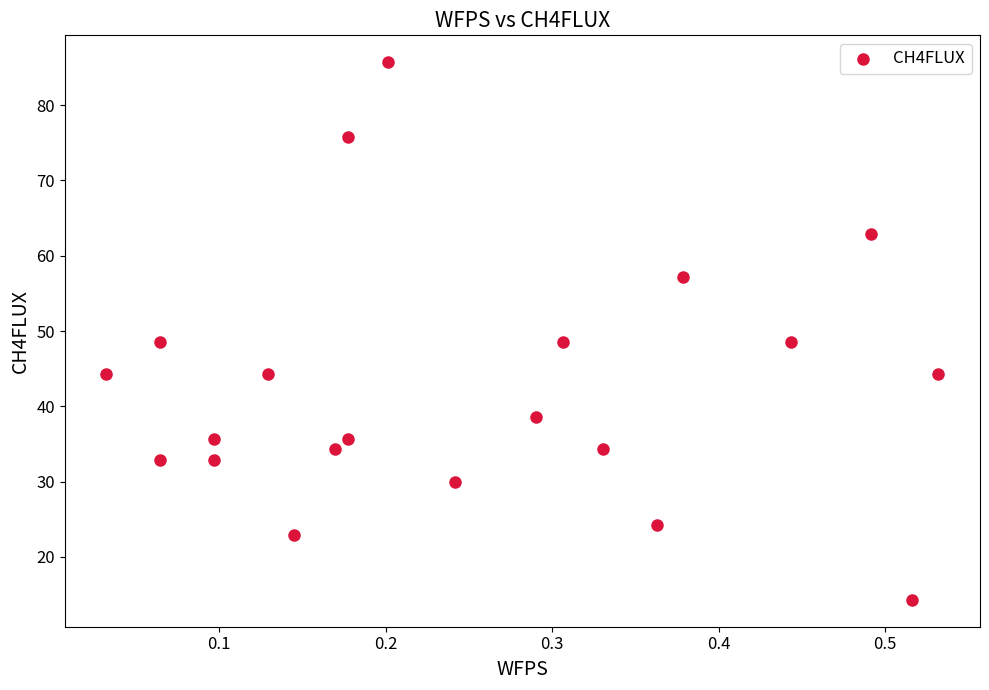

What is the range of X values (max minus min)?

0.5